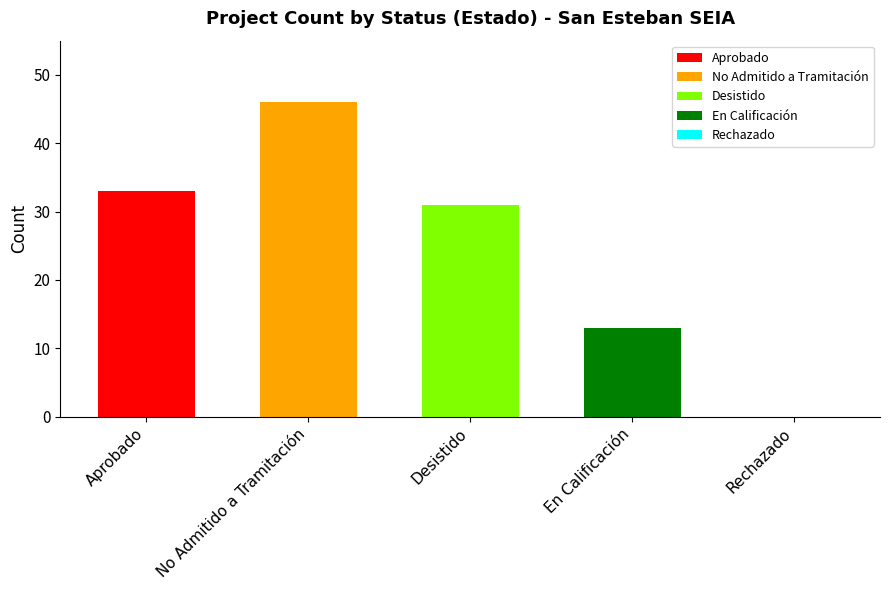

Which has a higher value, Aprobado or No Admitido a Tramitación?

No Admitido a Tramitación